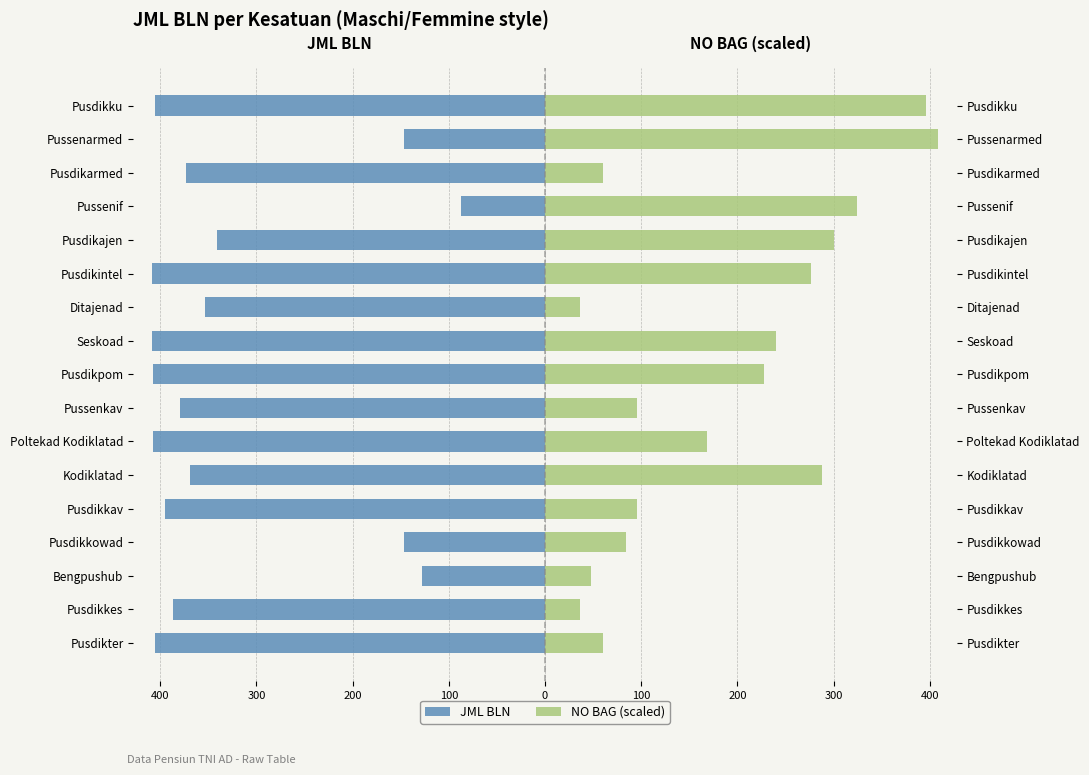

What is the sum of all JML BLN values?

-5546